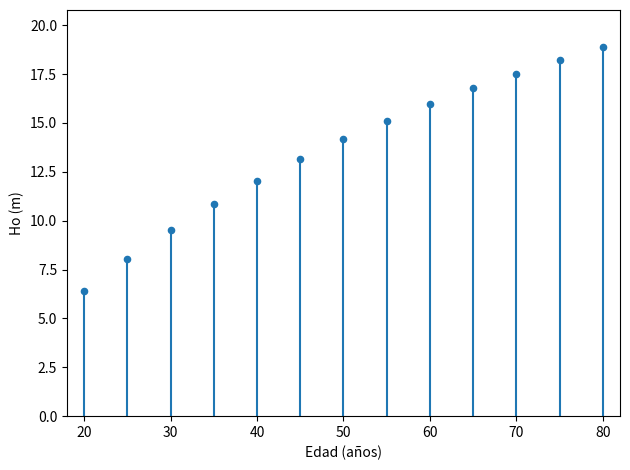

What is the range of X values (max minus min)?

60.0